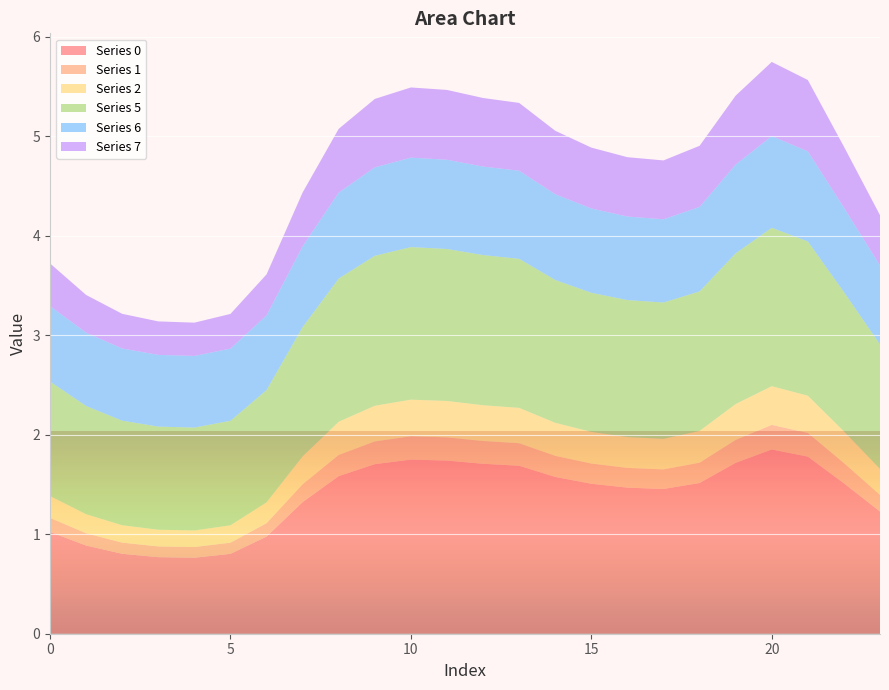

Reading left to right, extract all data points from this chart.

0: 1.0	0.9	0.8	0.8	0.8	0.8	1.0	1.3	1.6	1.7	1.8	1.7	1.7	1.7	1.6	1.5	1.5	1.5	1.5	1.7	1.9	1.8	1.5	1.2
1: 0.1	0.1	0.1	0.1	0.1	0.1	0.1	0.2	0.2	0.2	0.2	0.2	0.2	0.2	0.2	0.2	0.2	0.2	0.2	0.2	0.2	0.2	0.2	0.2
2: 0.2	0.2	0.2	0.2	0.2	0.2	0.2	0.3	0.3	0.4	0.4	0.4	0.4	0.4	0.3	0.3	0.3	0.3	0.3	0.4	0.4	0.4	0.3	0.3
5: 1.2	1.1	1.1	1.0	1.0	1.1	1.1	1.3	1.4	1.5	1.5	1.5	1.5	1.5	1.4	1.4	1.4	1.4	1.4	1.5	1.6	1.6	1.4	1.3
6: 0.8	0.7	0.7	0.7	0.7	0.7	0.8	0.8	0.9	0.9	0.9	0.9	0.9	0.9	0.9	0.8	0.8	0.8	0.8	0.9	0.9	0.9	0.8	0.8
7: 0.4	0.4	0.3	0.3	0.3	0.3	0.4	0.5	0.6	0.7	0.7	0.7	0.7	0.7	0.6	0.6	0.6	0.6	0.6	0.7	0.7	0.7	0.6	0.5